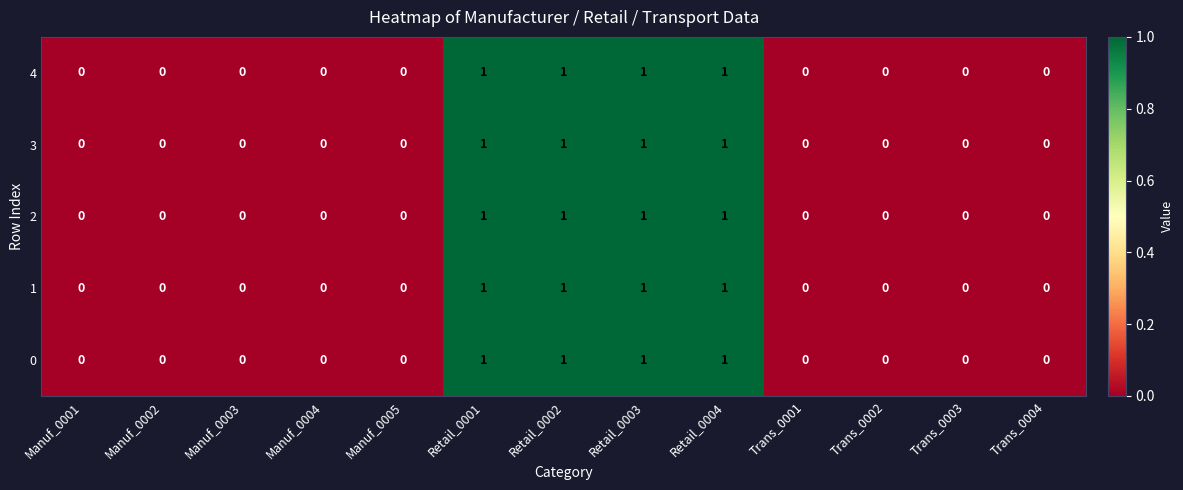

How many data points in 3 are above 0?

4